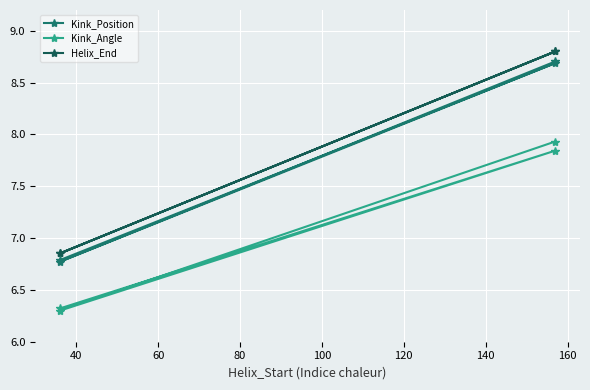

What is the value of the Kink_Position point at the 1st from the left?

6.8